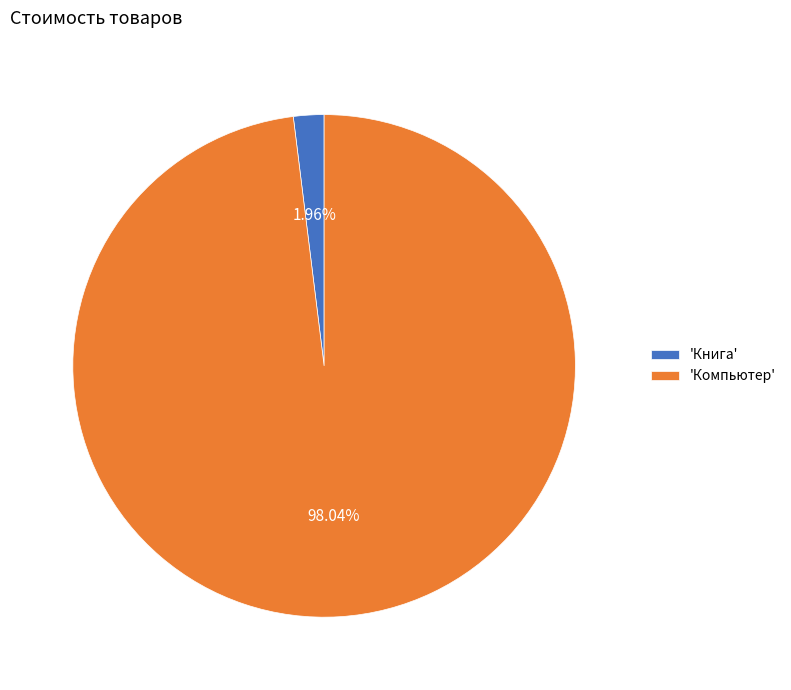

Do 'Компьютер' and 'Книга' together represent more than half of the pie?

Yes